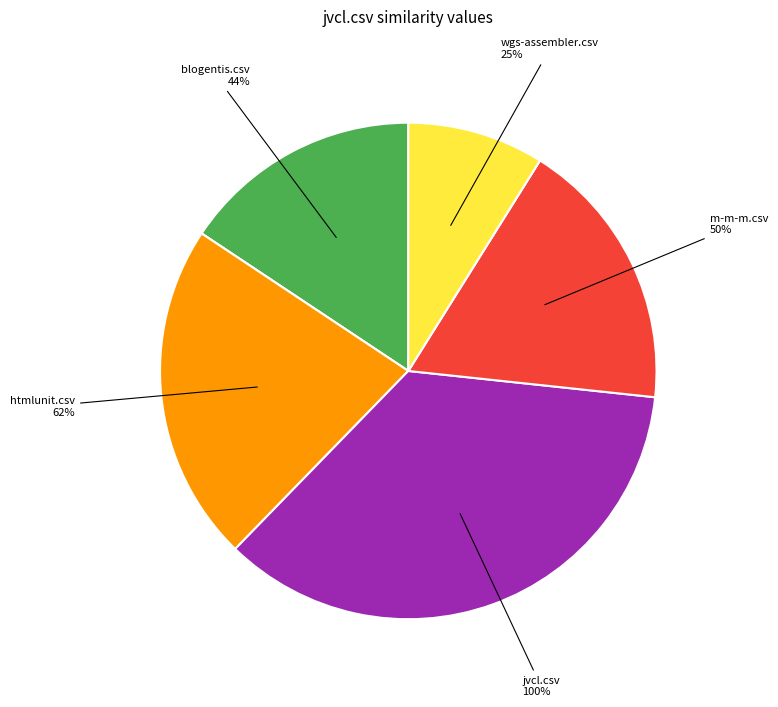

Which category has the biggest portion of the pie?

jvcl.csv